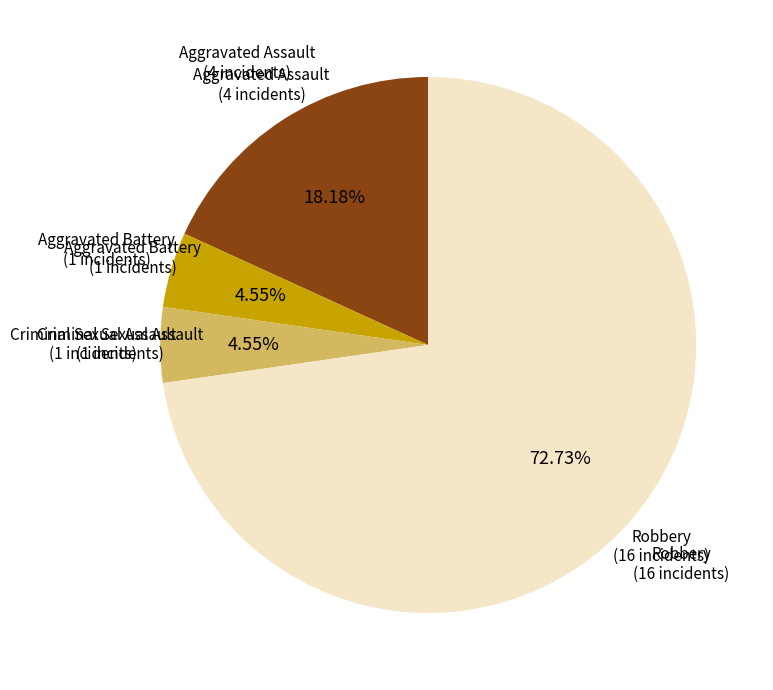

To the nearest percent, what portion does Aggravated Battery represent?

5%